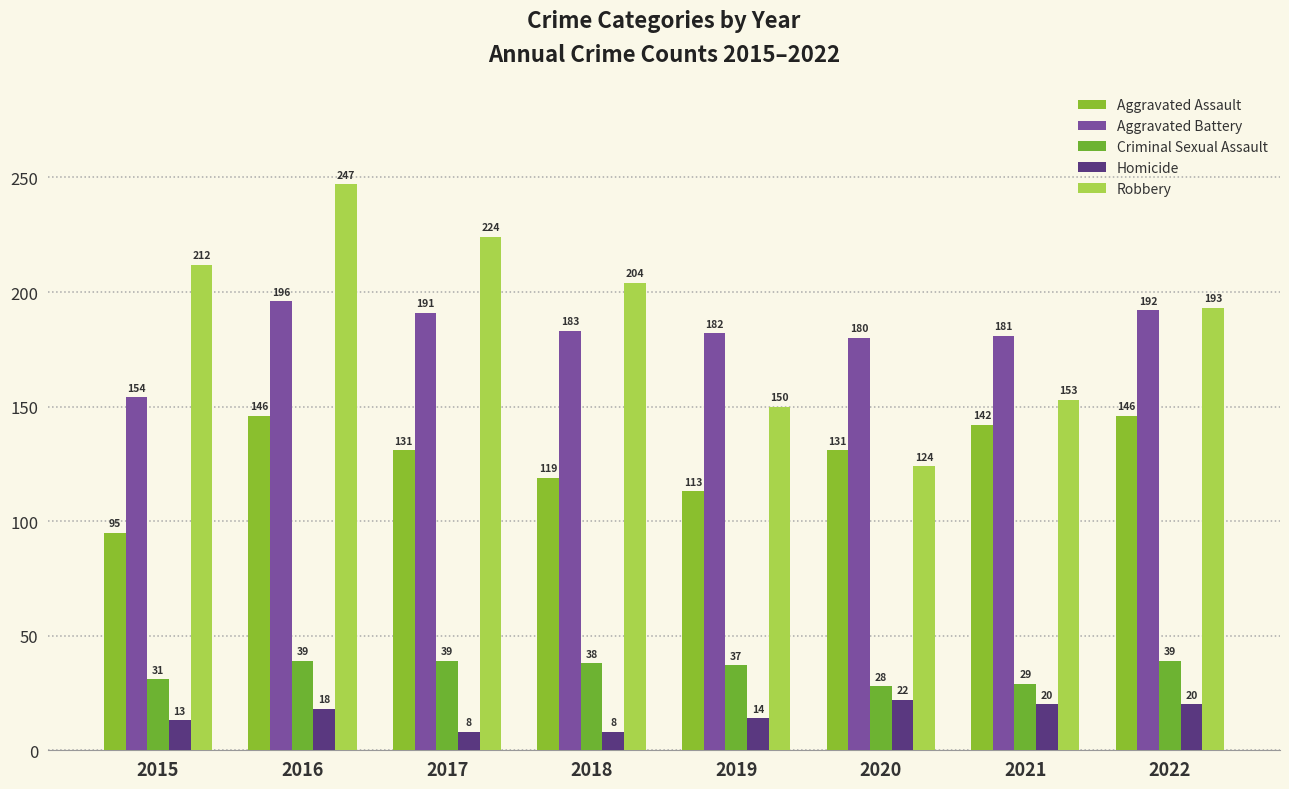

What is the difference between the Robbery values at 2018 and 2021?

51